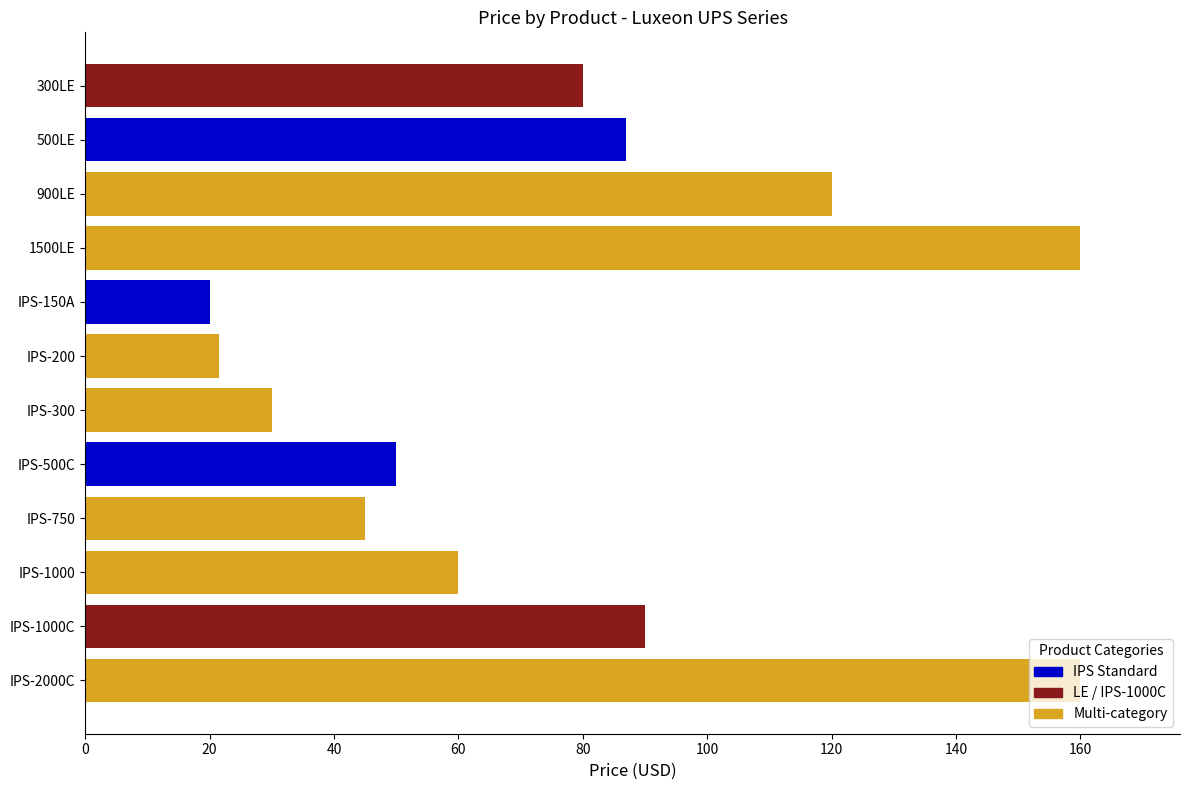

What is the label of the 2nd bar from the top?

500LE